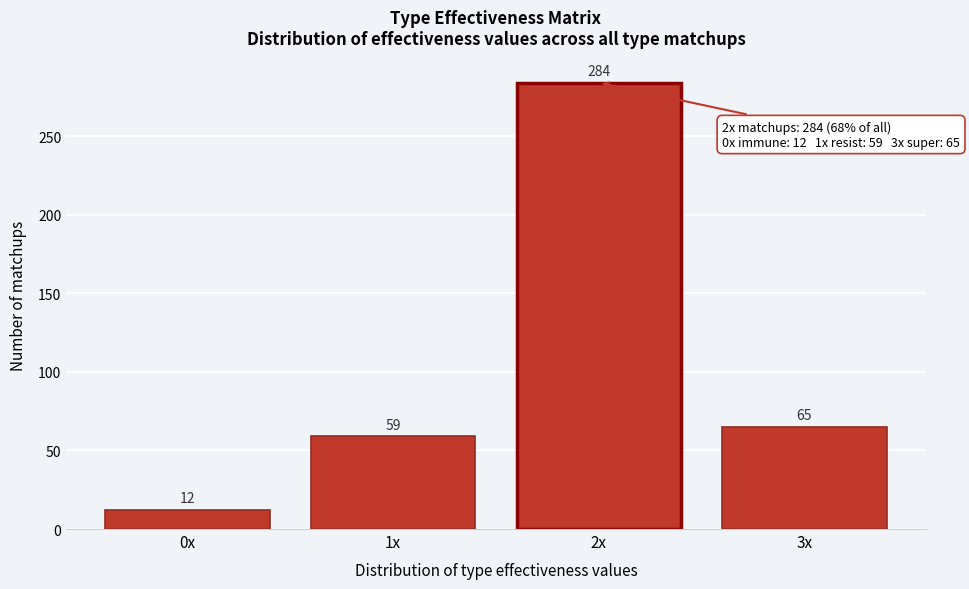

Reading left to right, what are all the values shown in this chart?

0x=12	1x=59	2x=284	3x=65